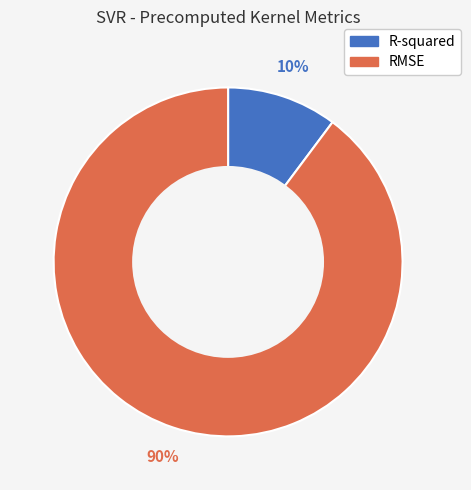

Combined, do RMSE and R-squared account for over 50%?

Yes